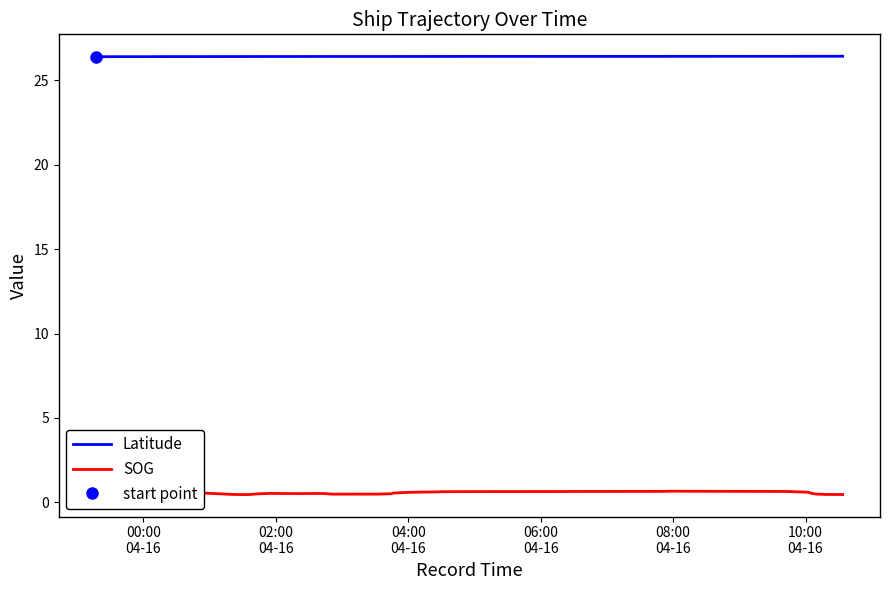

True or false: Latitude and SOG cross at least once.

False